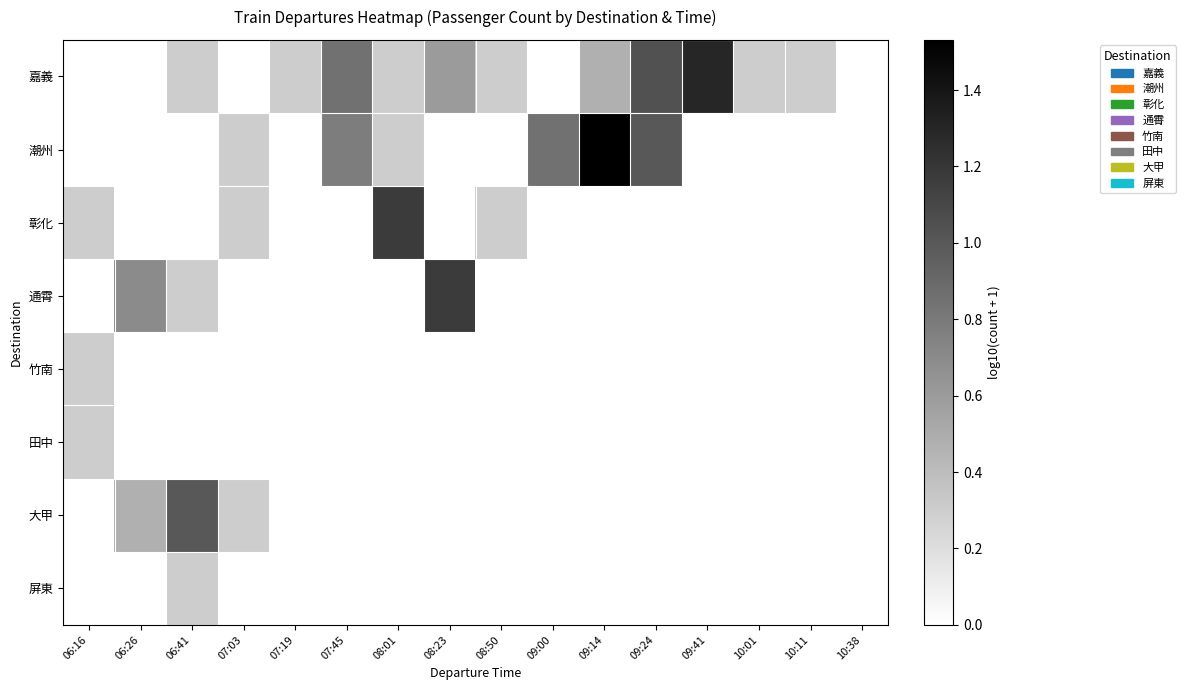

At which category is the sum across all series the highest?

09:24